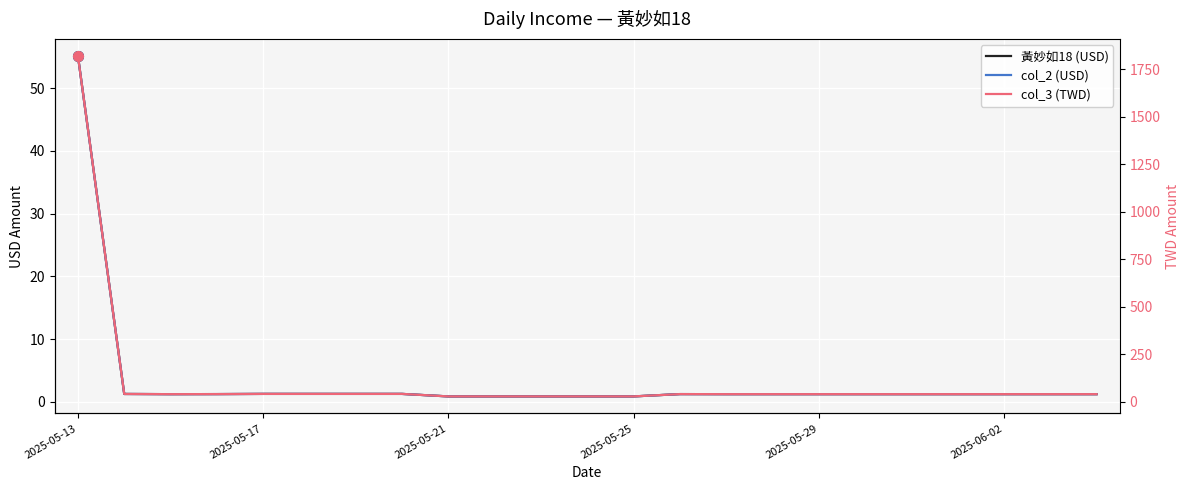

Rank the series by their maximum value, from lowest to highest.

黃妙如18 (USD), col_2 (USD), col_3 (TWD)